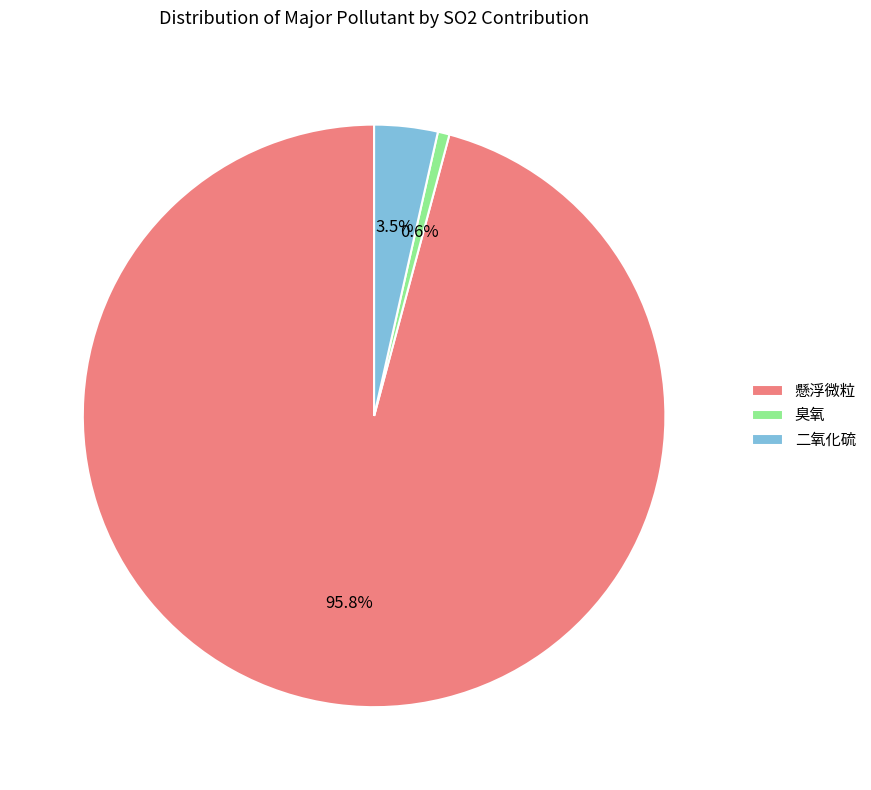

Is it true that 懸浮微粒 is 1% of the pie?

False